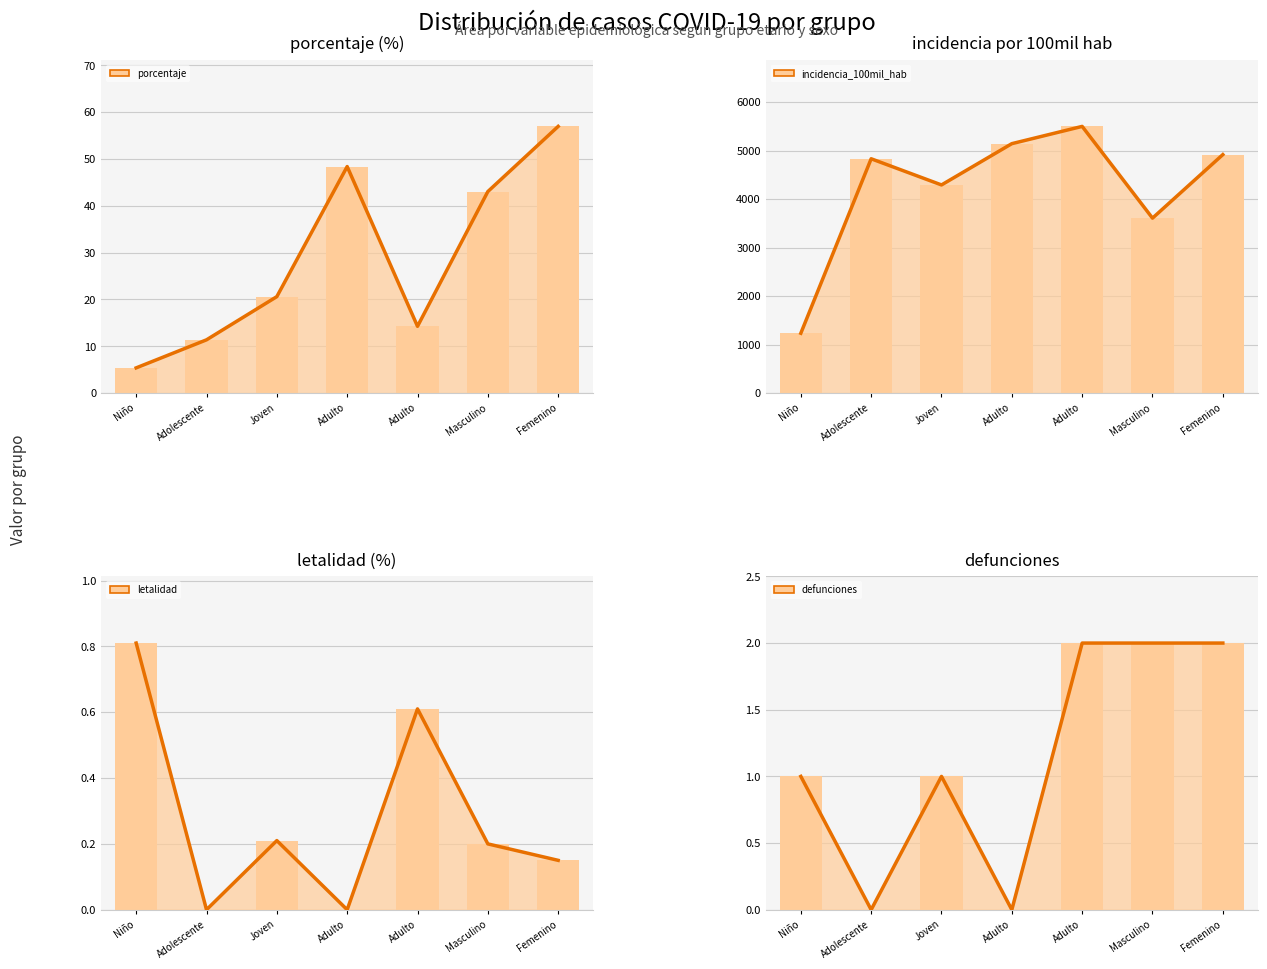

What is the value of the incidencia_100mil_hab (line) bar at the 7th from the left?

4916.7